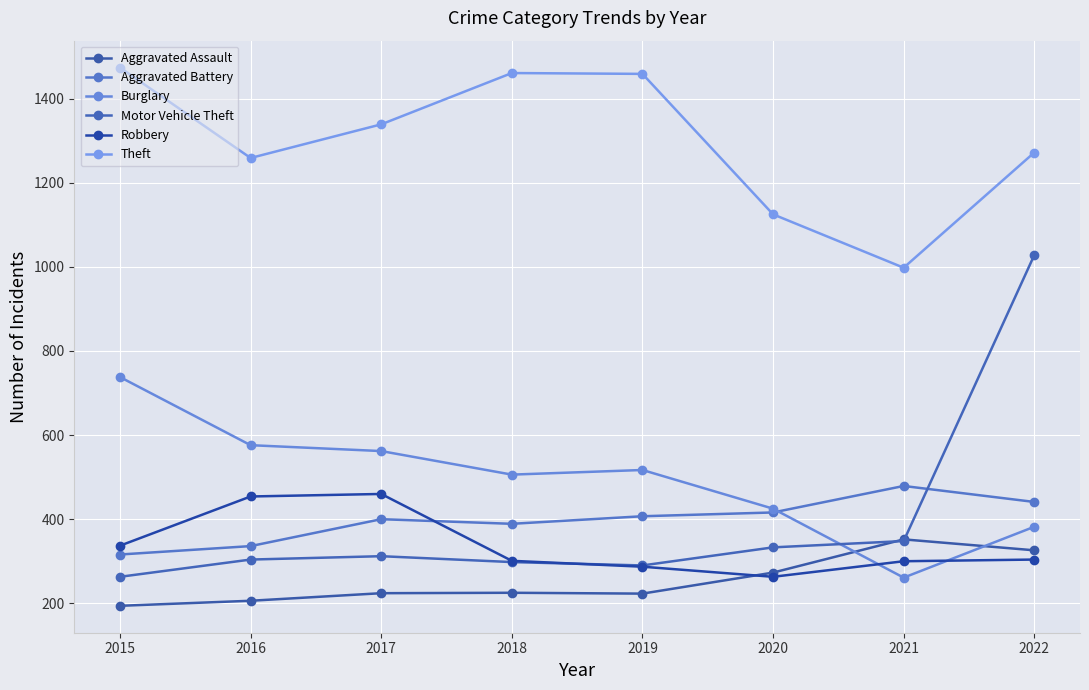

What are all the series names shown in the legend?

Aggravated Assault, Aggravated Battery, Burglary, Motor Vehicle Theft, Robbery, Theft